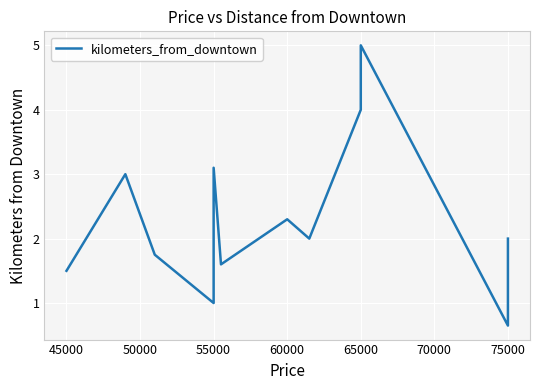

What is the difference between the second highest and minimum values?

3.4